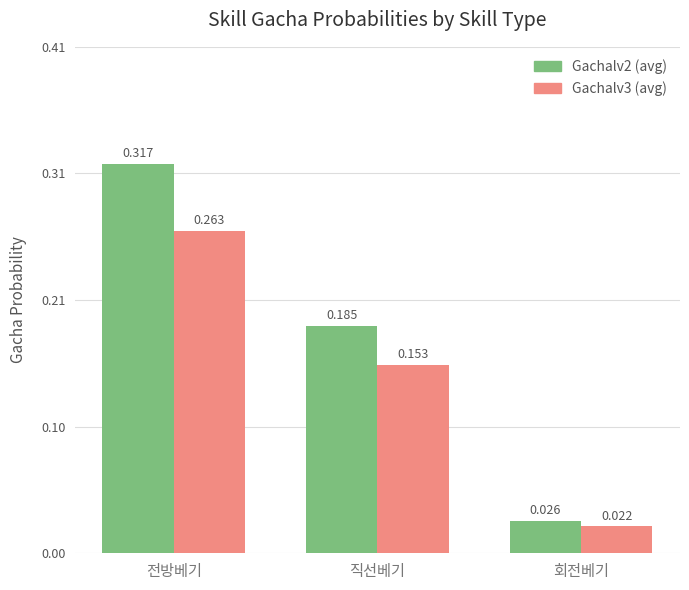

Which label corresponds to the smallest value in the chart?

회전베기